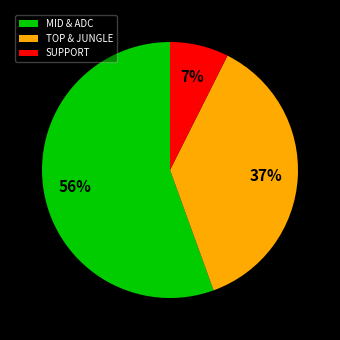

Between SUPPORT and MID & ADC, which is larger?

MID & ADC